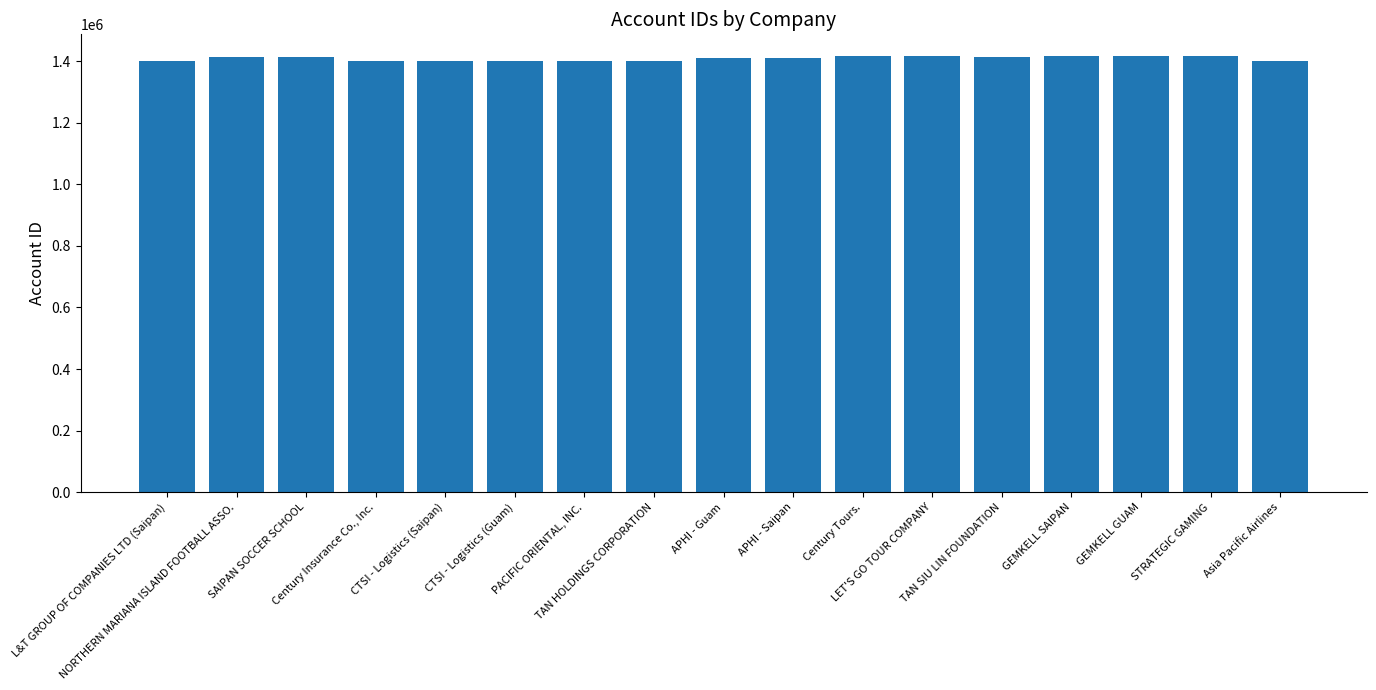

What is the difference between the values at CTSI - Logistics (Saipan) and TAN SIU LIN FOUNDATION?

12600